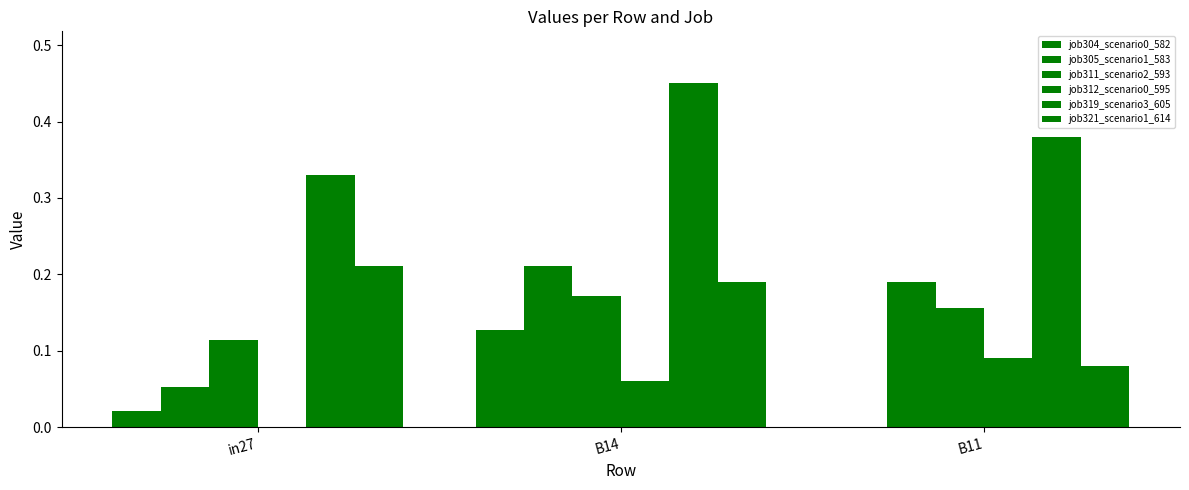

How many data points in job312_scenario0_595 are above 0?

2